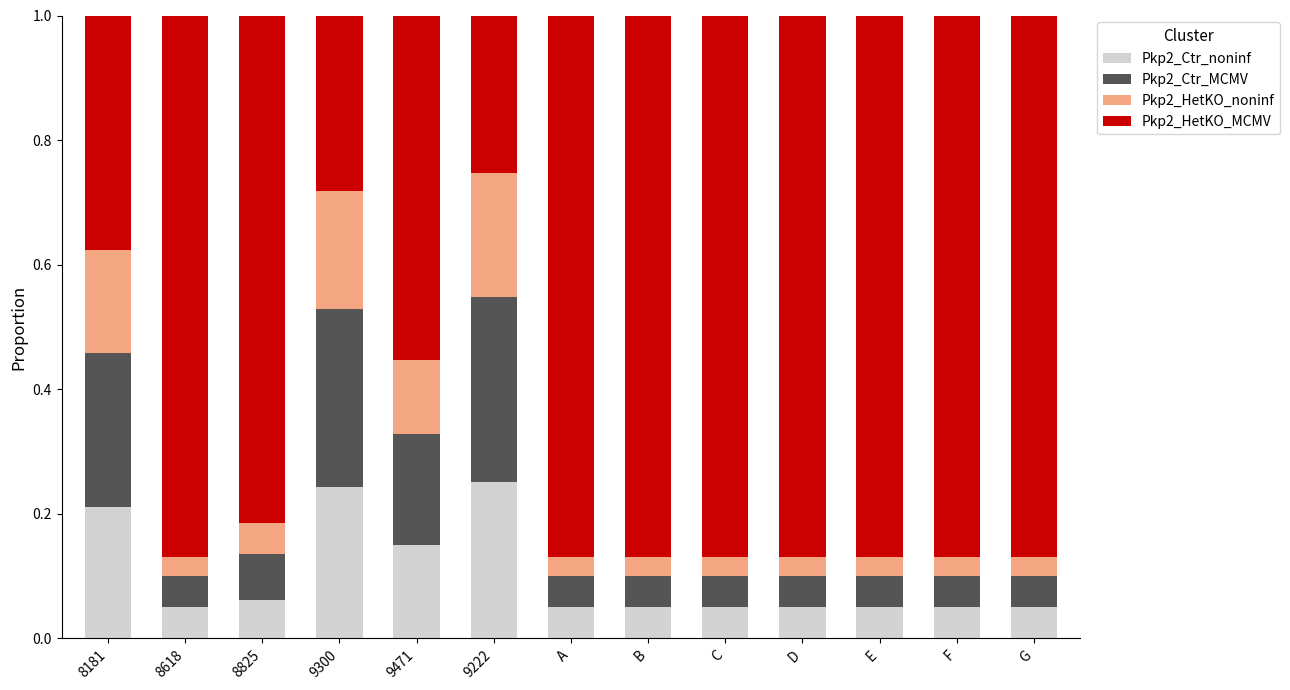

True or false: Pkp2_Ctr_noninf has a value of 0.1 at 8181.

False